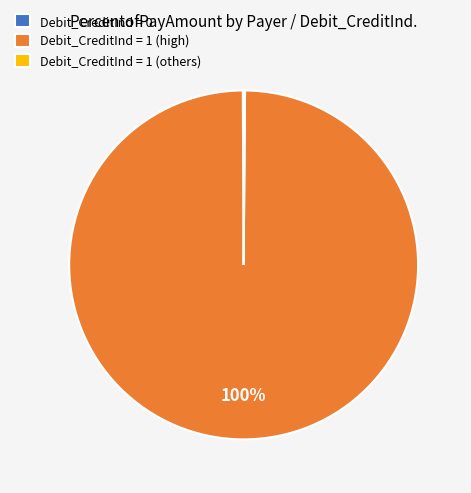

What percentage is the Debit_CreditInd = 1 (high) slice, to the nearest percent?

100%